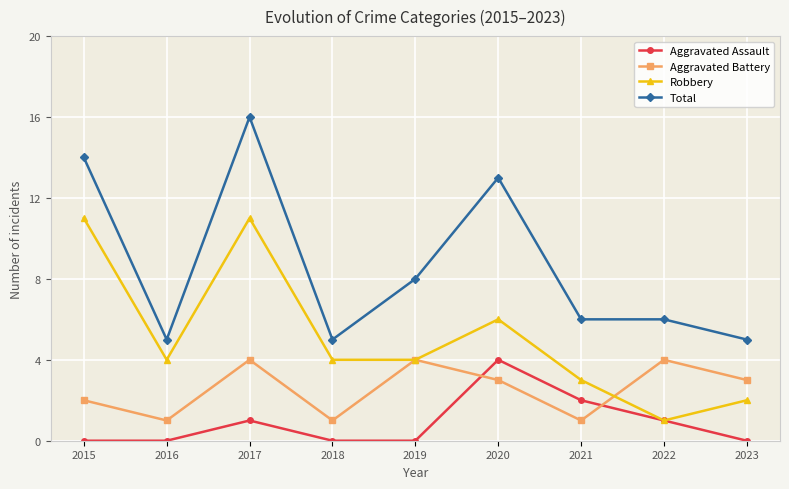

What is the difference between the highest and lowest values at 2020?

10